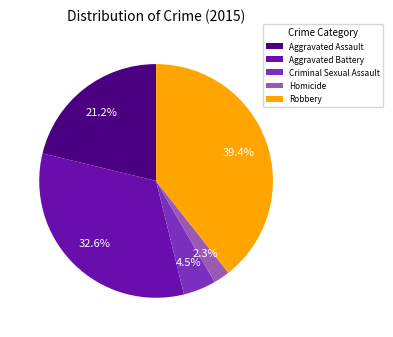

Do Aggravated Battery and Aggravated Assault together represent more than half of the pie?

Yes